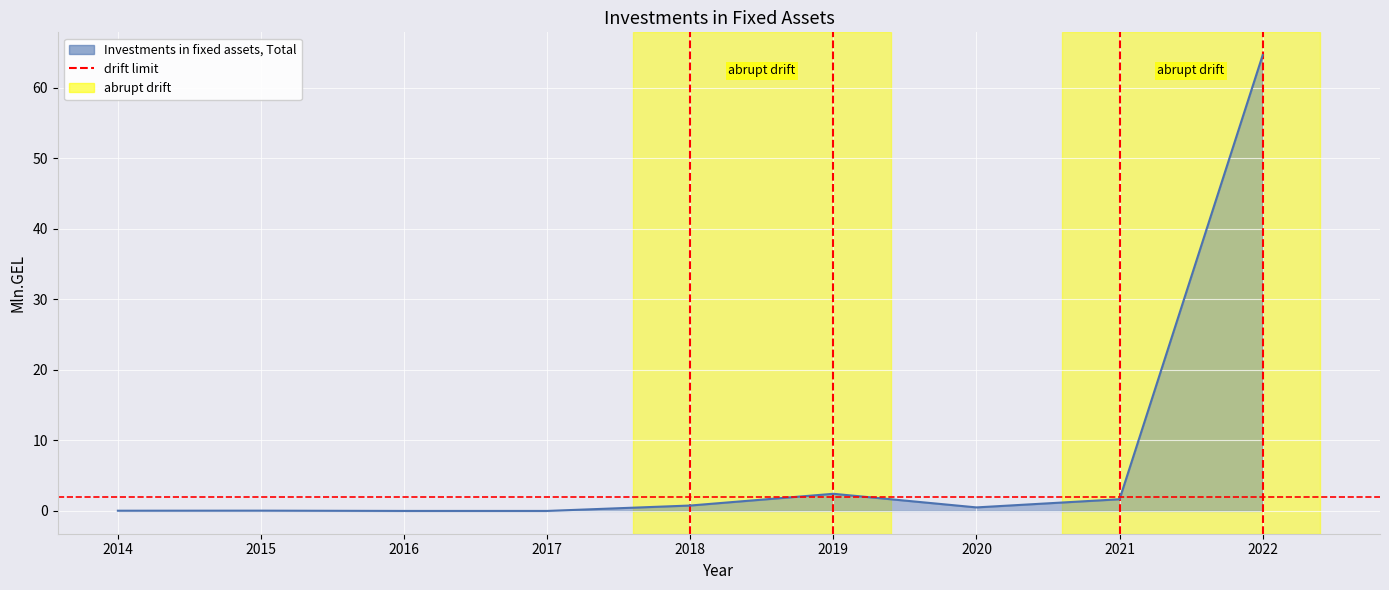

What is the difference between the maximum and second lowest values?

64.6